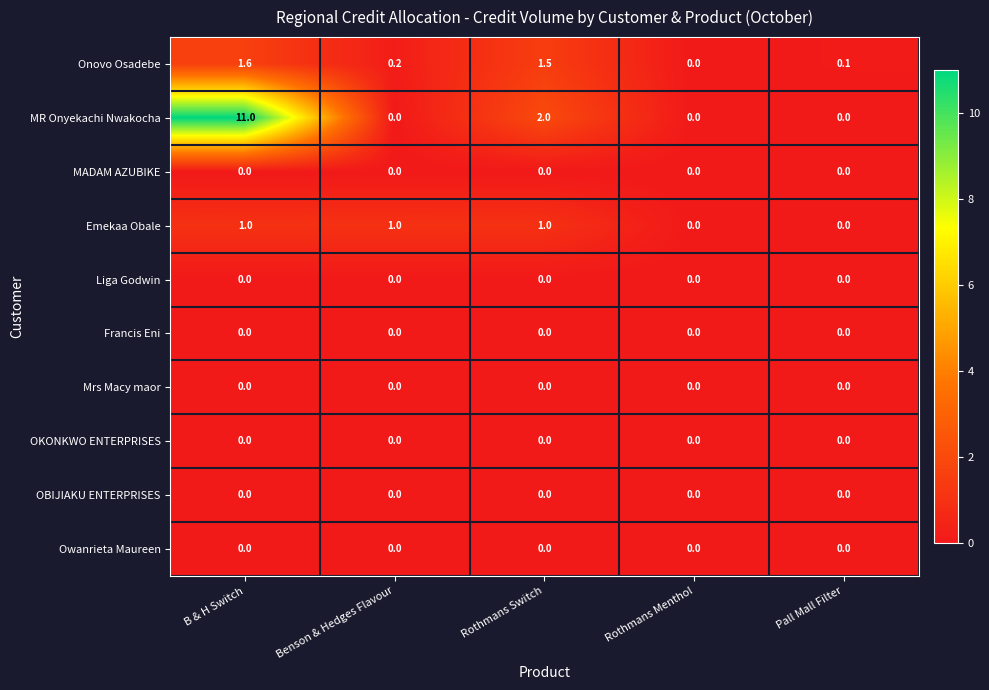

At which label does Onovo Osadebe reach its minimum?

Rothmans Menthol